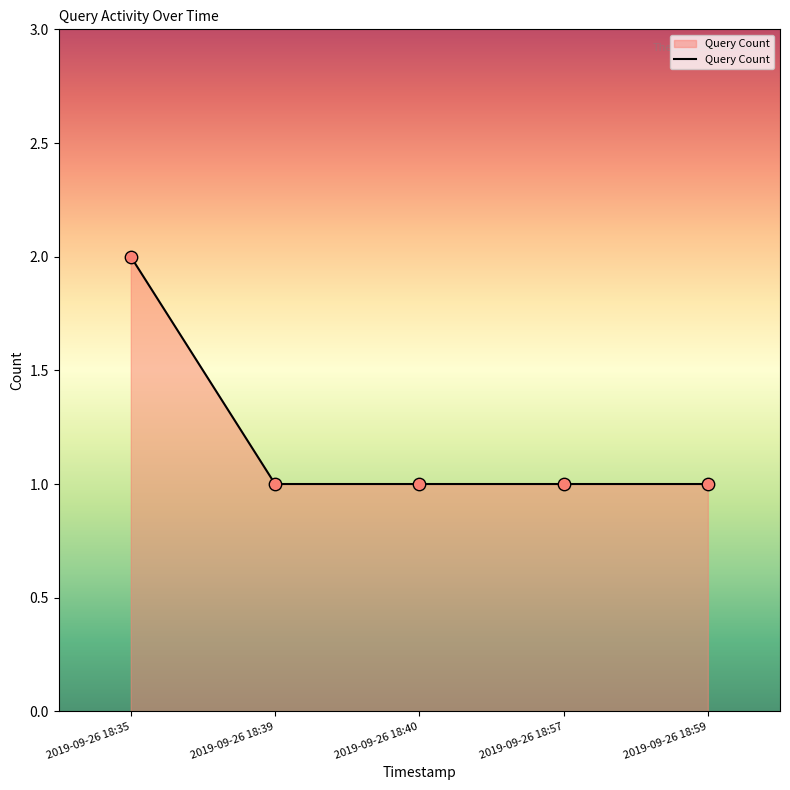

Approximately how many times larger is the value at 2019-09-26 18:39 compared to 2019-09-26 18:57?

1.0